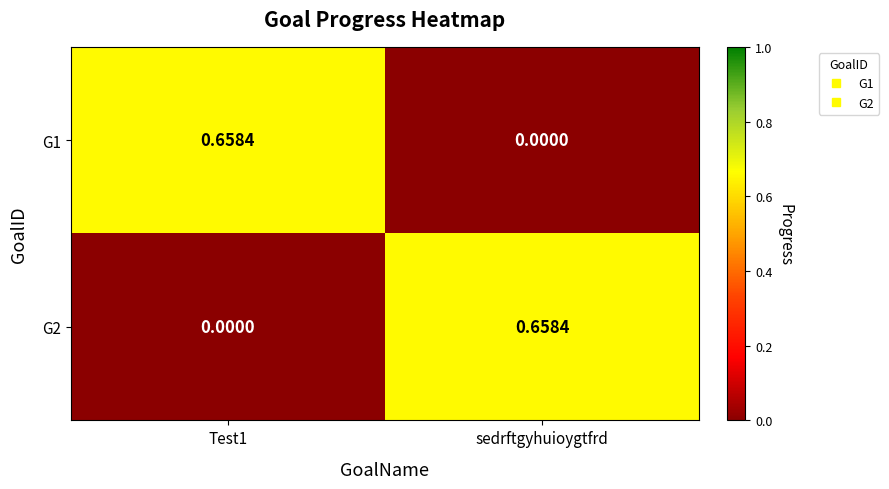

Is the value of G1 at sedrftgyhuioygtfrd greater than the value of G2 at sedrftgyhuioygtfrd?

No